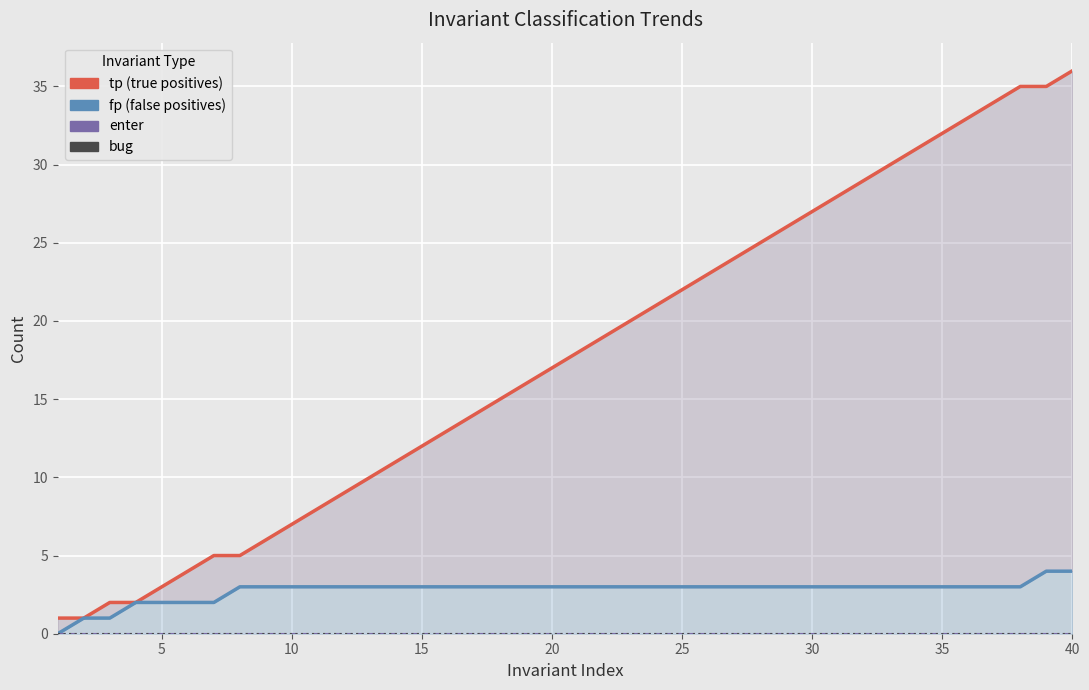

How many lines are shown in the chart?

4